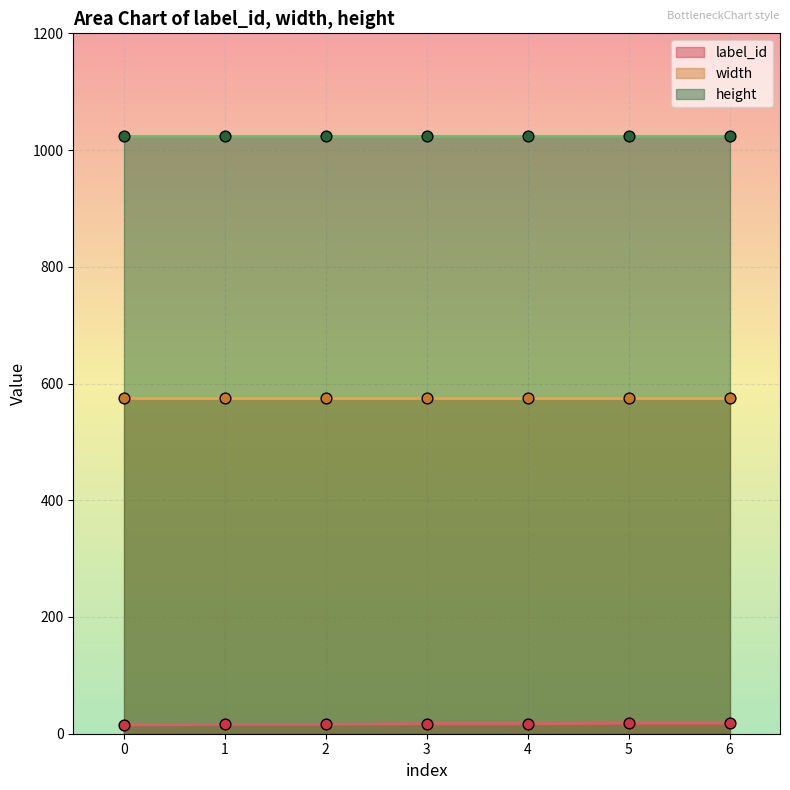

At how many categories does at least one series exceed 225?

7